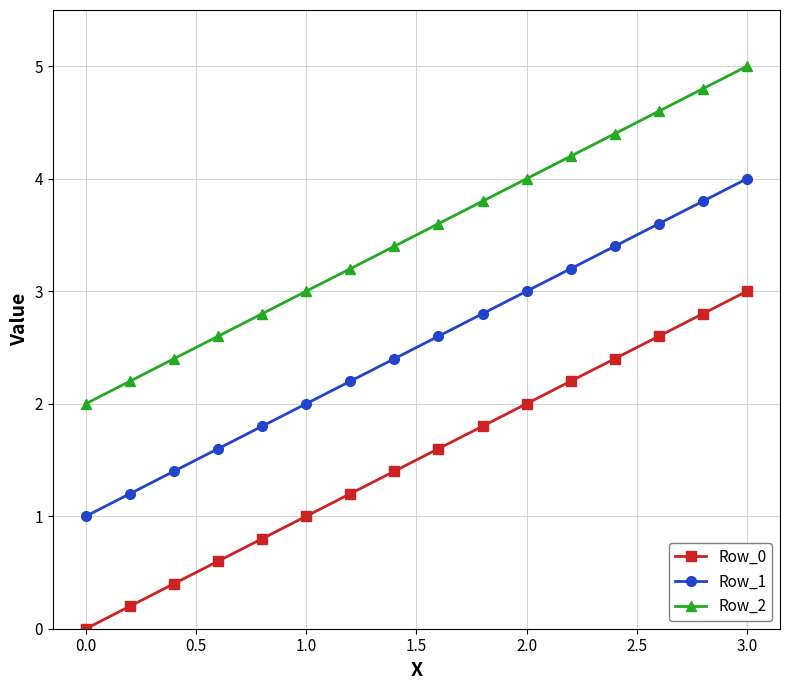

True or false: Row_1 and Row_2 cross at least once.

False